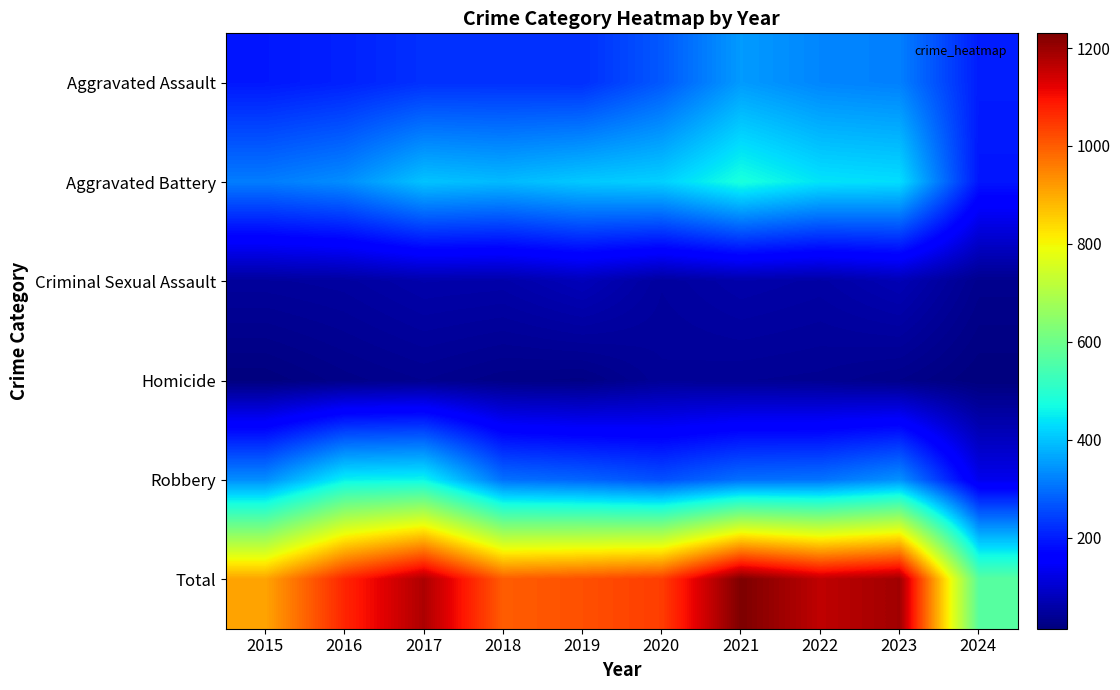

How many distinct data groups are displayed?

6